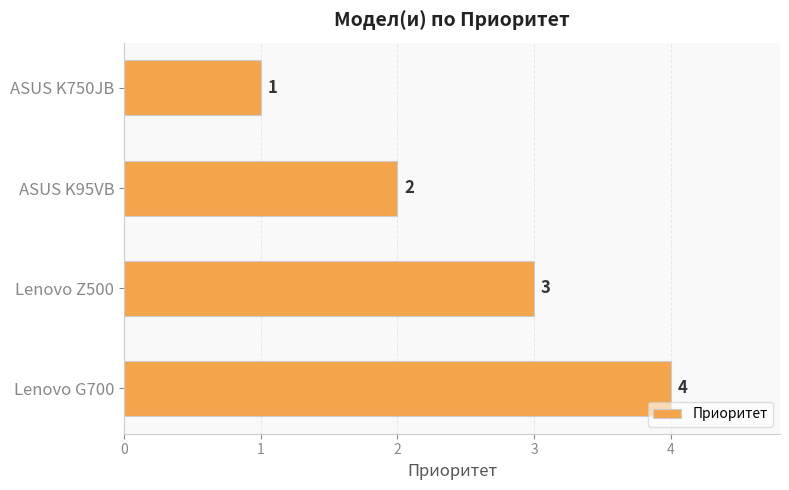

Is it true that the value at ASUS K95VB is 2?

True